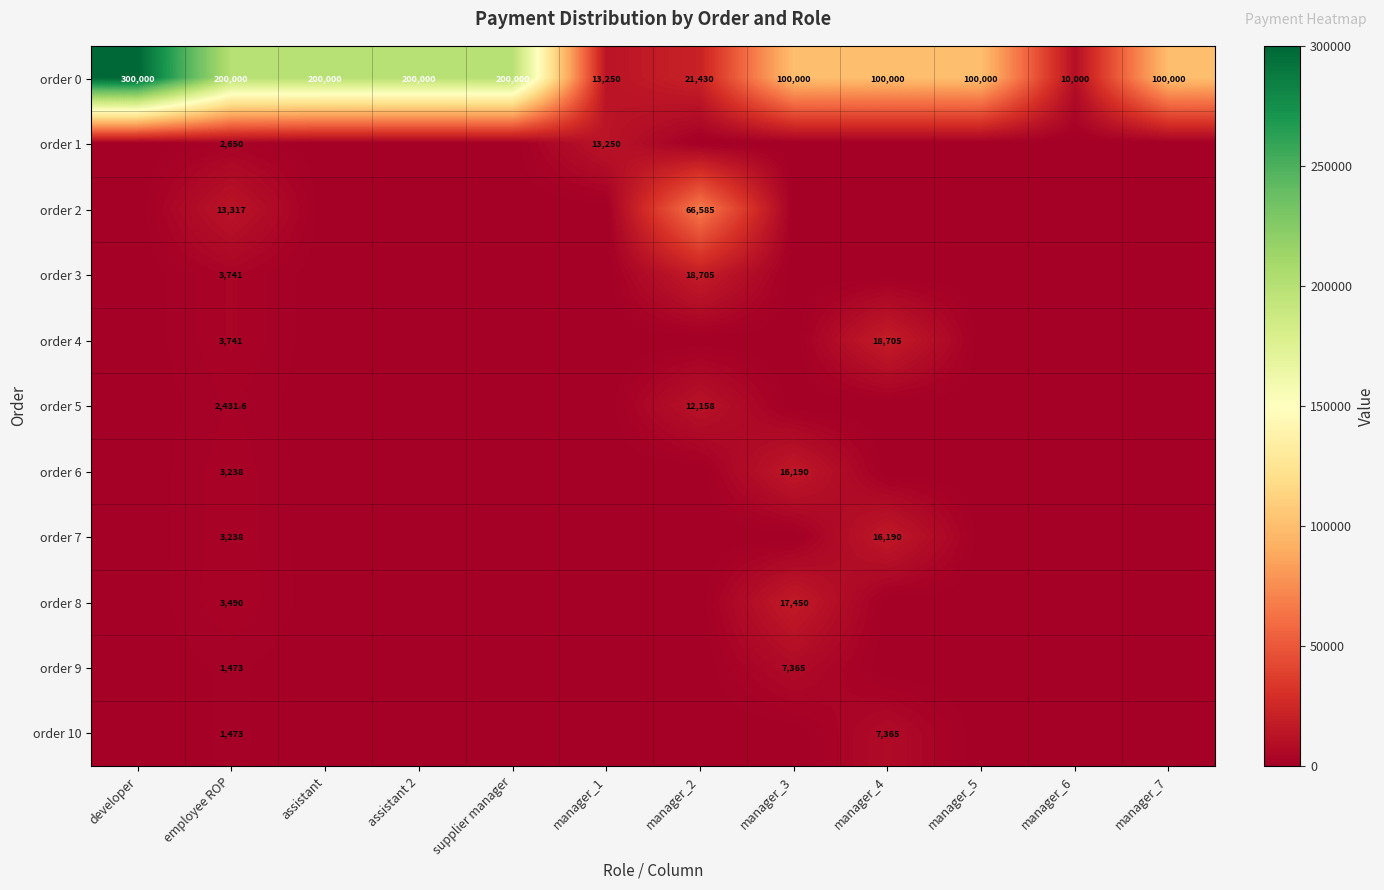

Which label corresponds to the smallest value in the chart?

developer